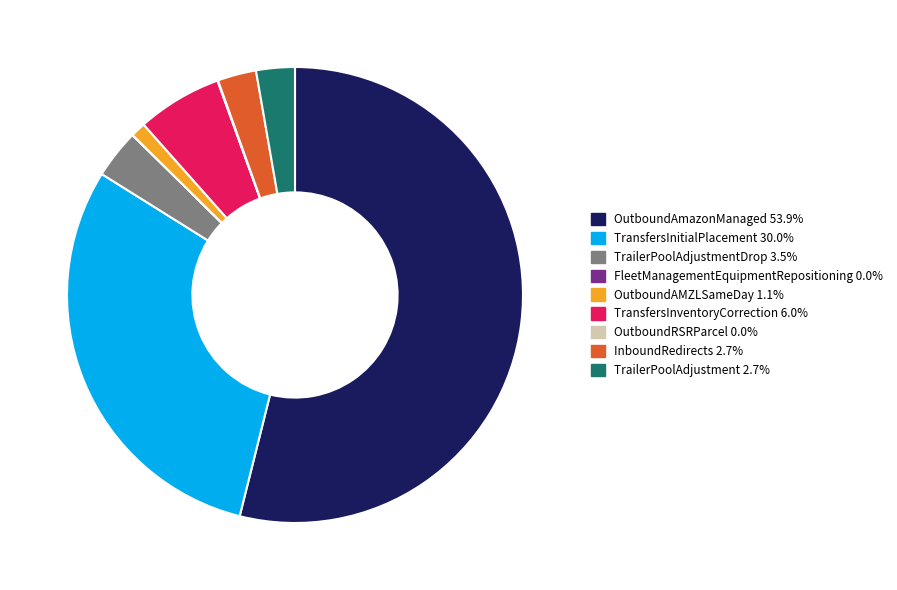

Does any single category account for the majority?

Yes